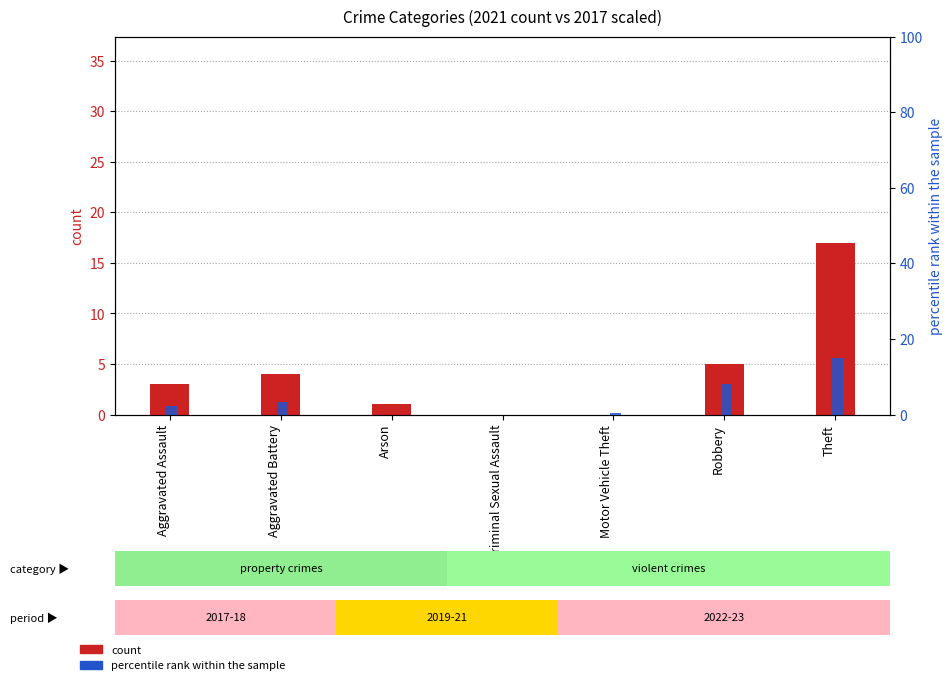

What is the spread (max minus min) of values at Robbery?

3.0